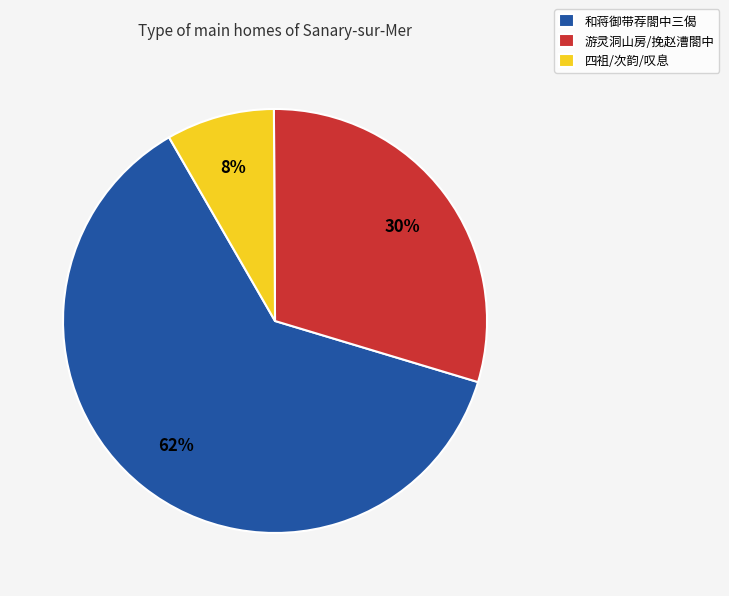

Which slice is the largest?

和蒋御带荐閤中三偈